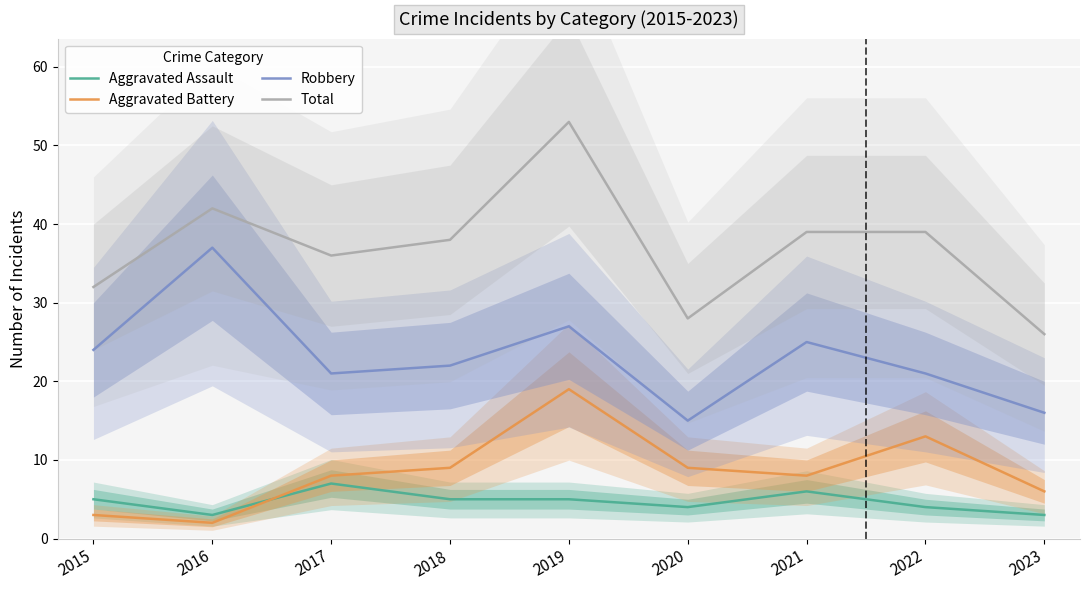

True or false: Robbery and Total intersect in this chart.

False